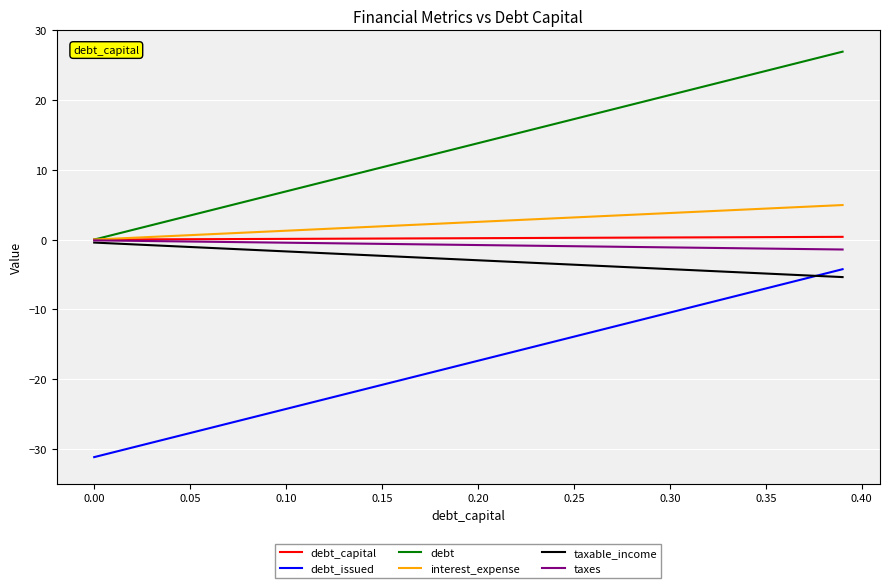

What is the greatest value displayed?

26.9